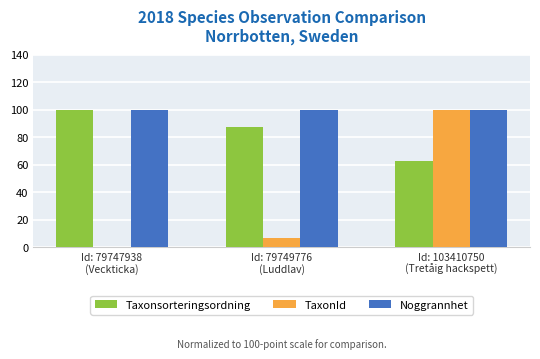

At which label does TaxonId reach its peak?

Id: 103410750
(Tretåig hackspett)